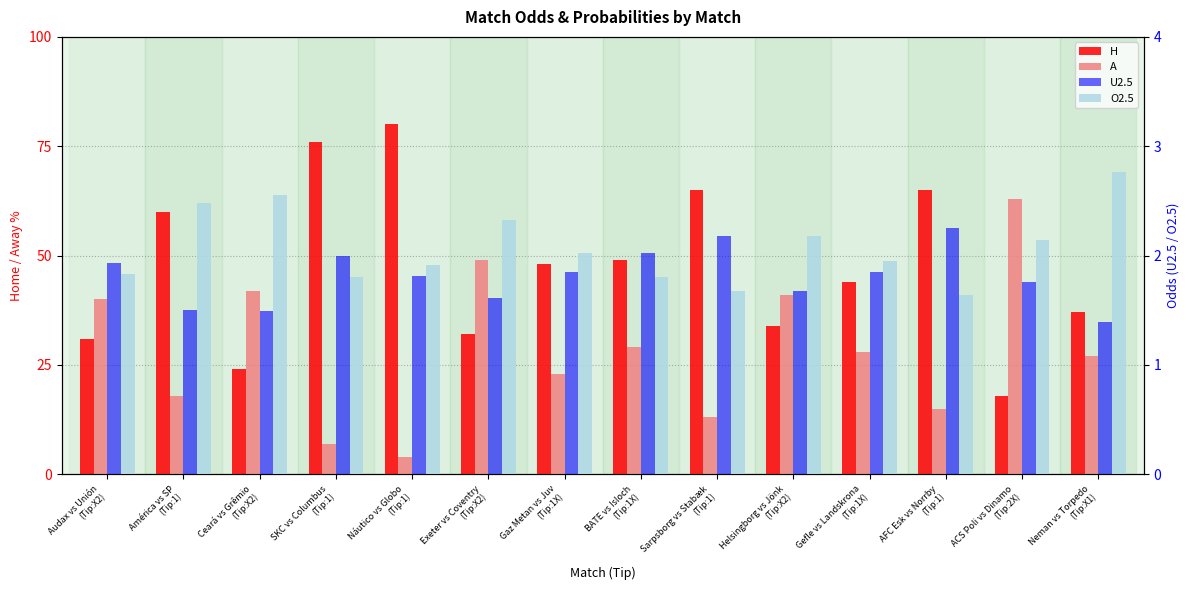

Rank the categories by H value from highest to lowest.

Náutico vs Globo
(Tip:1), SKC vs Columbus
(Tip:1), Sarpsborg vs Stabæk
(Tip:1), AFC Esk vs Norrby
(Tip:1), América vs SP
(Tip:1), BATE vs Isloch
(Tip:1X), Gaz Metan vs Juv
(Tip:1X), Gefle vs Landskrona
(Tip:1X), Neman vs Torpedo
(Tip:X1), Helsingborg vs Jönk
(Tip:X2), Exeter vs Coventry
(Tip:X2), Audax vs Unión
(Tip:X2), Ceará vs Grêmio
(Tip:X2), ACS Poli vs Dinamo
(Tip:2X)